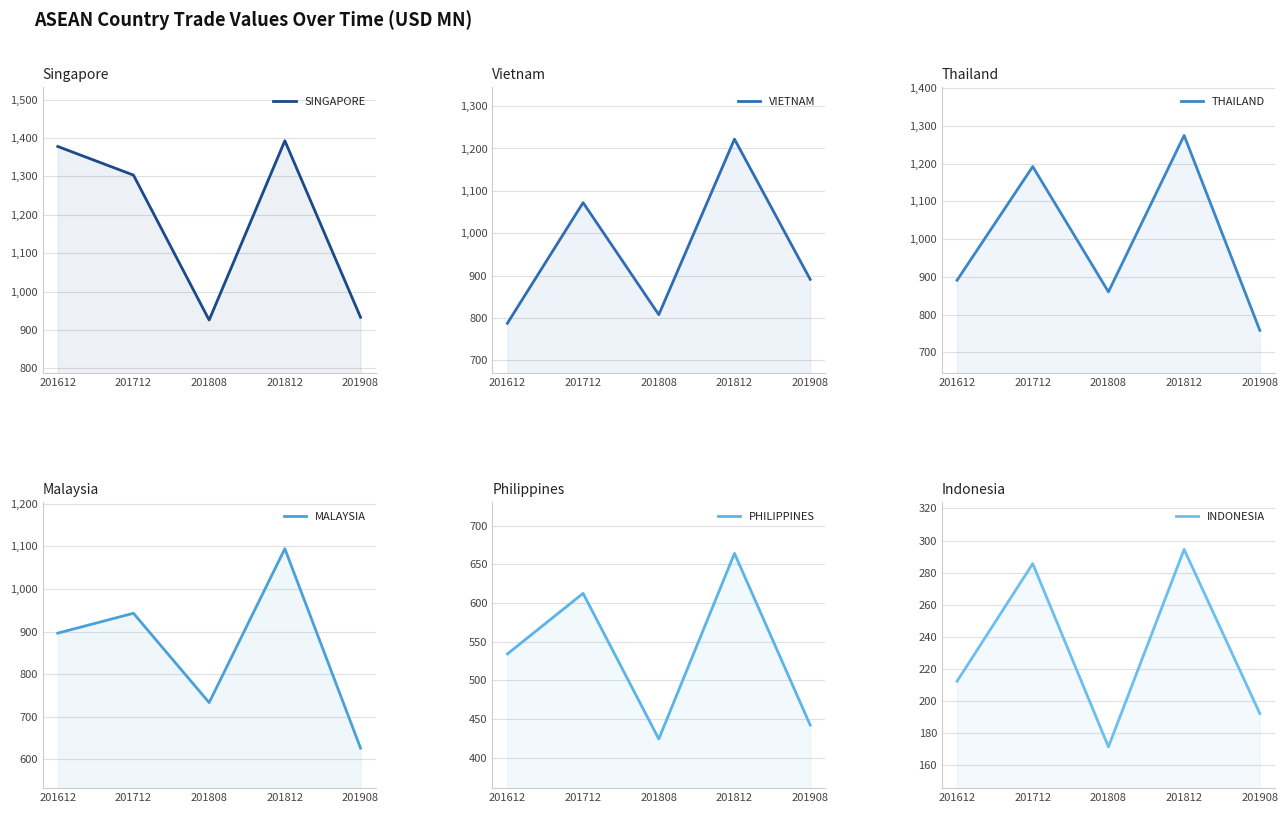

True or false: INDONESIA and SINGAPORE cross at least once.

False